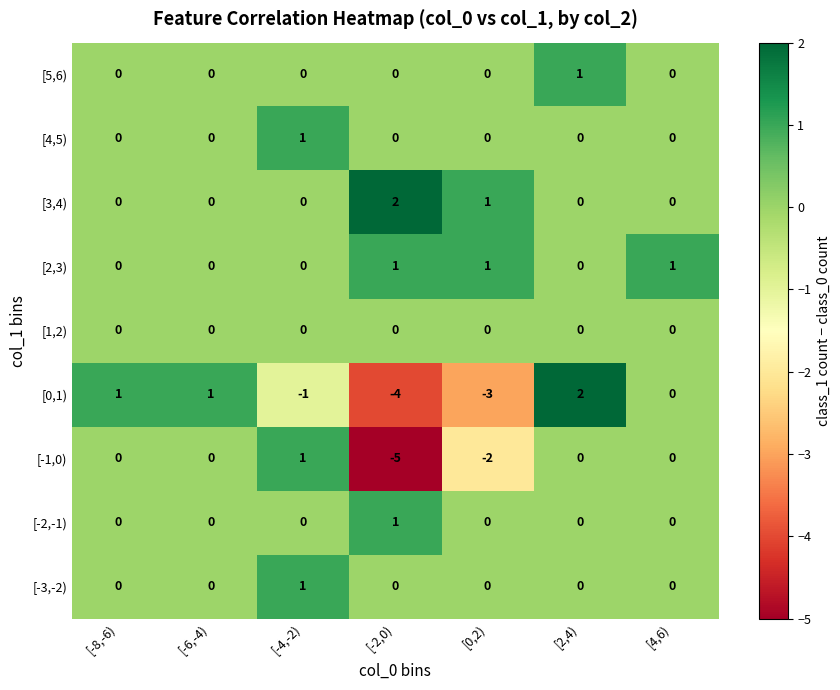

How many data points in [4,5) are above 0?

1